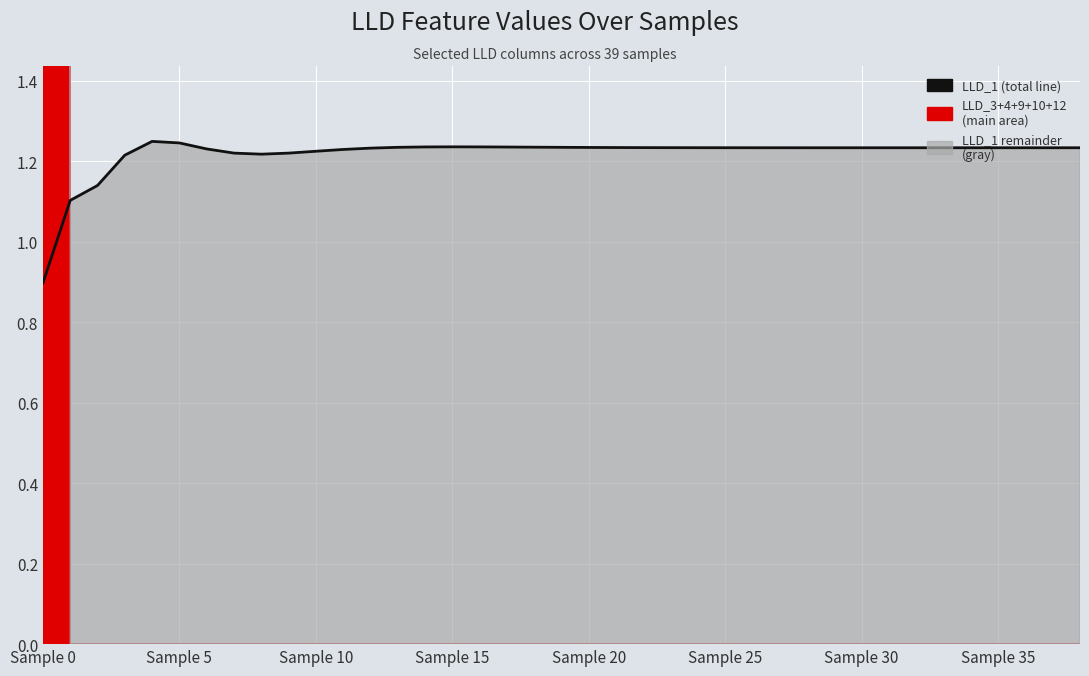

What is the difference between the second highest and second lowest values?

0.1